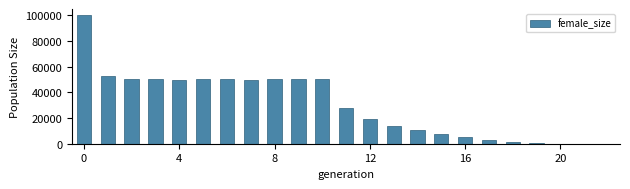

What is the greatest value displayed?

99894